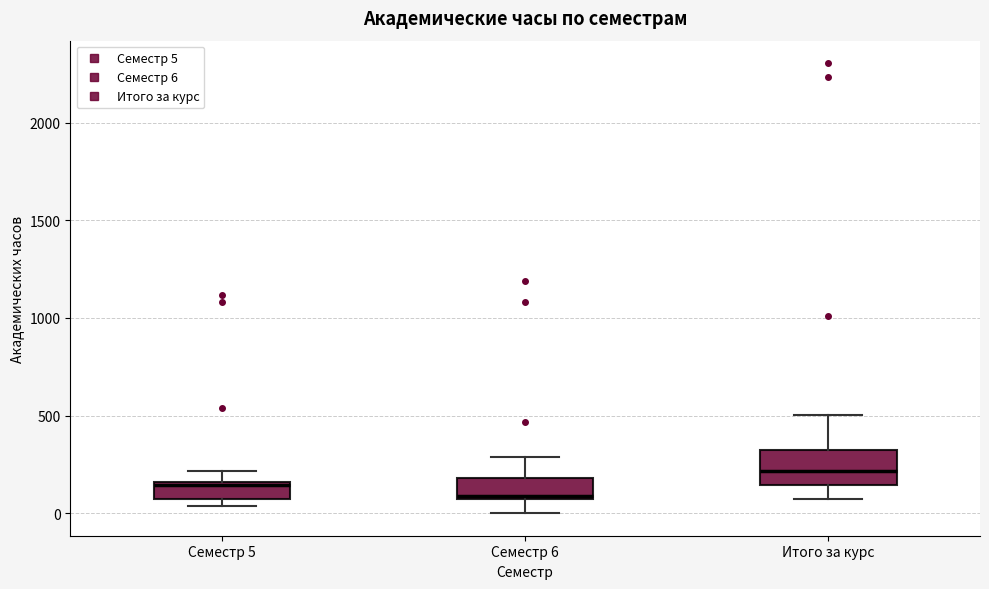

Reading left to right, read every box against the y-axis: the position of its median line, the range the box covers, and the ends of its whiskers. The values are not printed on the chart, so give them approximately, as read against the axis.

Семестр 5: median 150 (just below the box's upper edge), box 50 to 150, whiskers 50 (just below the box's lower edge) to 200
Семестр 6: median 100, box 50 to 200, whiskers 0 to 300
Итого за курс: median 200, box 150 to 300, whiskers 50 to 500